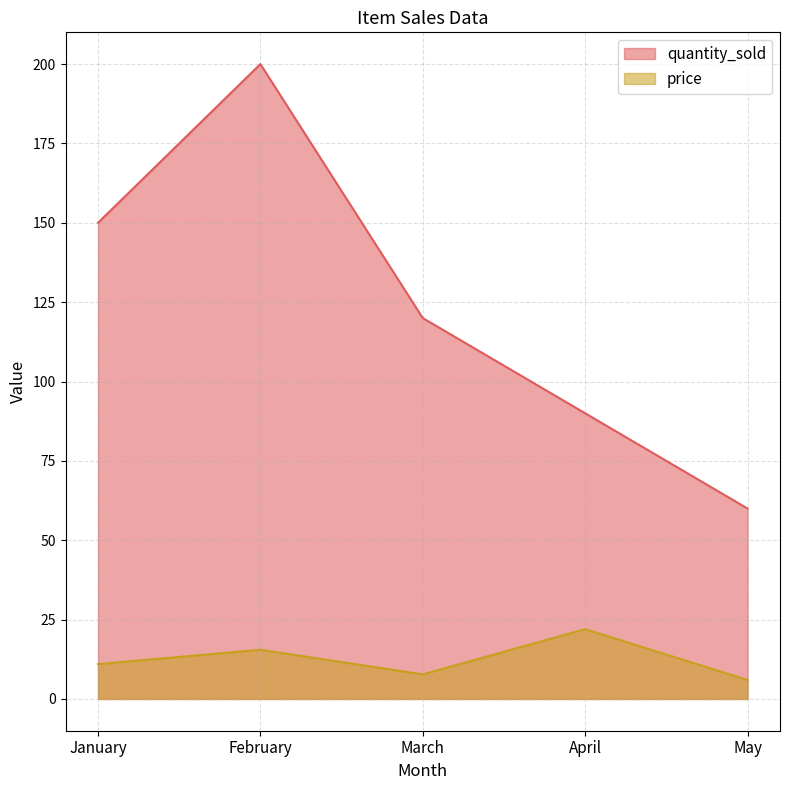

True or false: quantity_sold has more than 2 points higher than both neighbors.

False